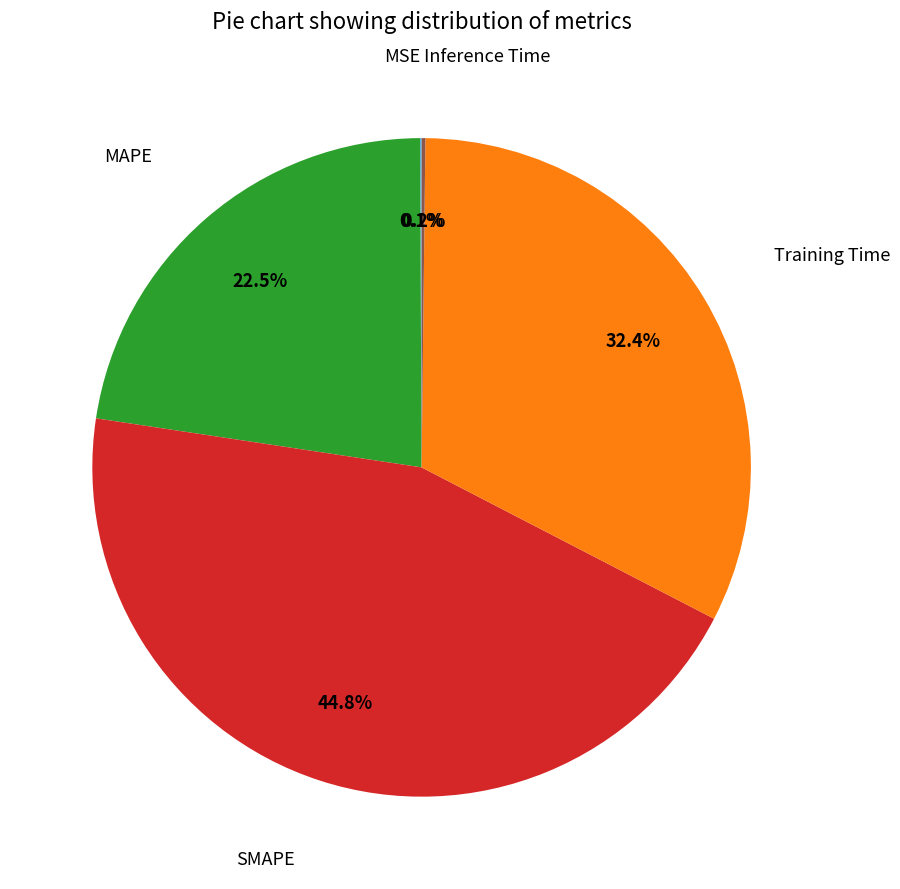

Is there any slice that represents more than half of the pie?

No